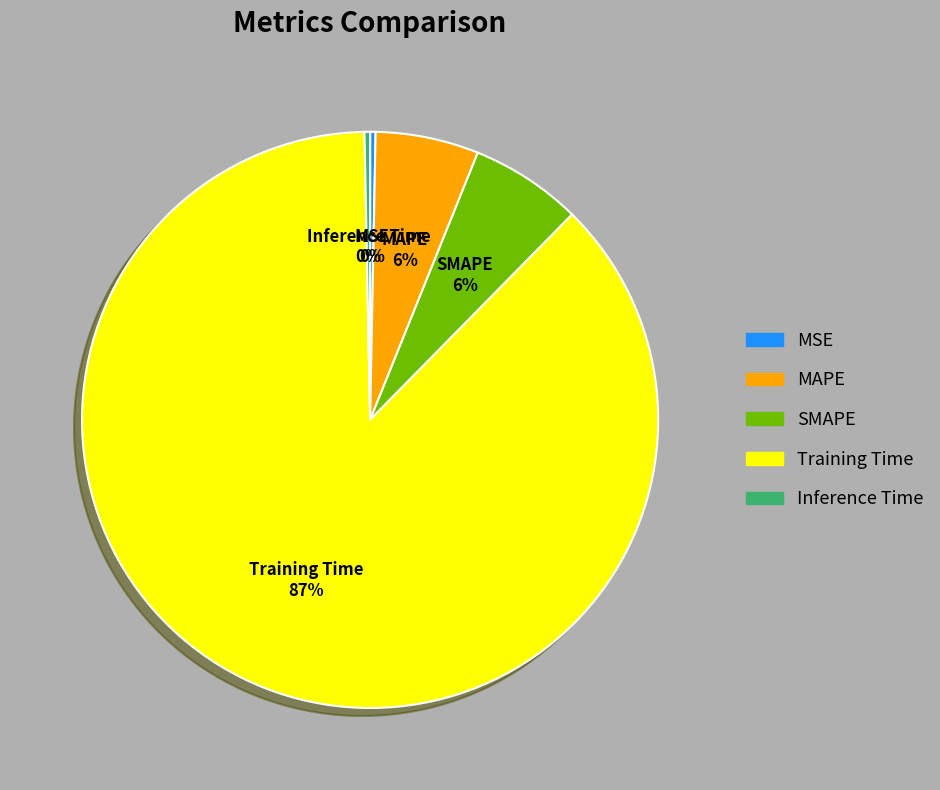

Count the number of slices in the pie.

5